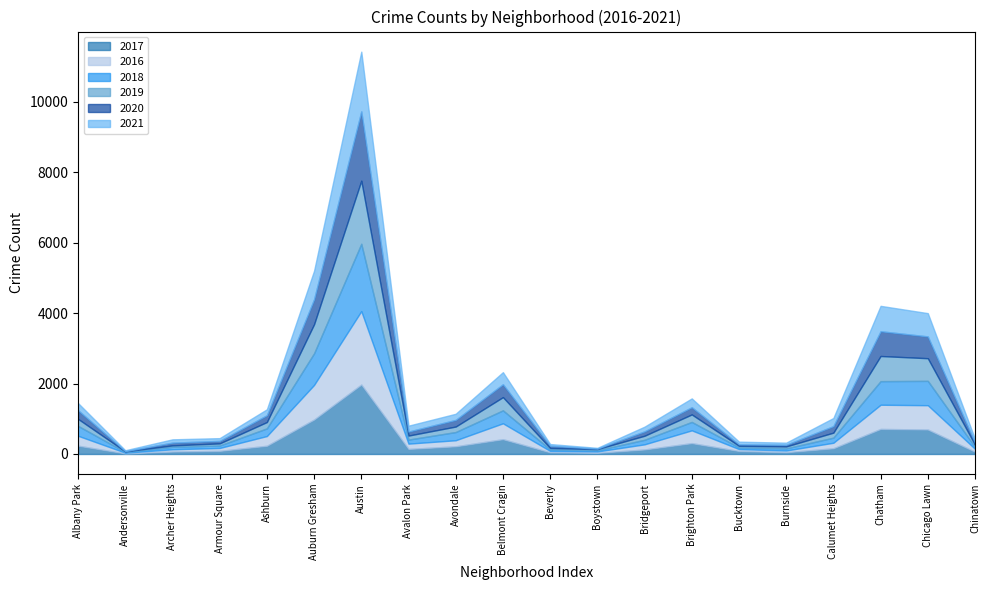

At how many categories does at least one series exceed 1308?

1